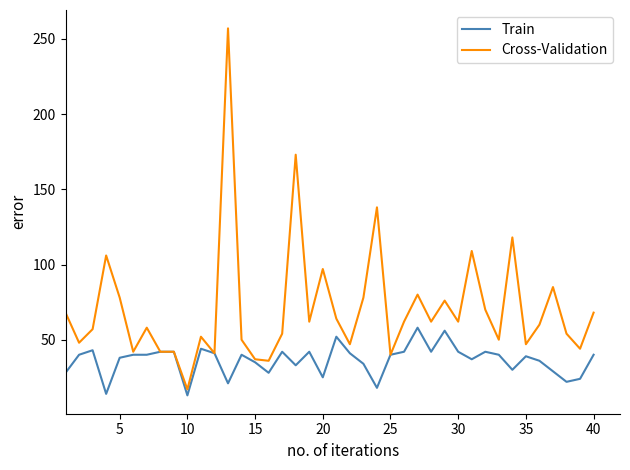

Which series has the largest range (max minus min)?

Cross-Validation